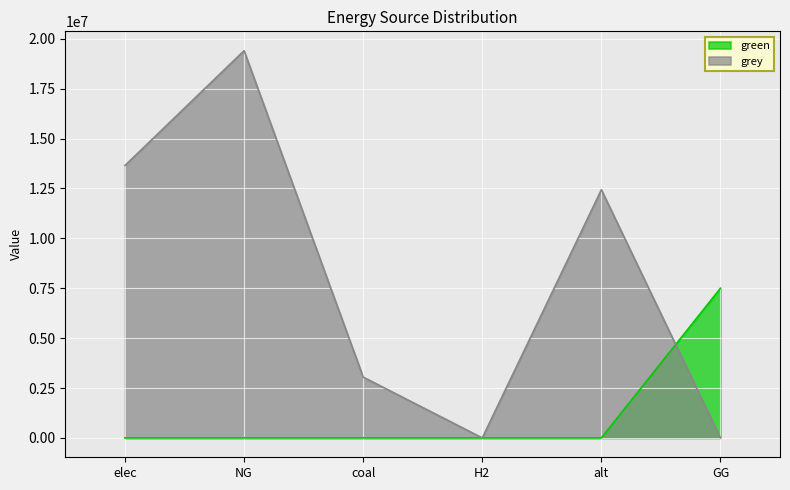

At which label does grey reach its peak?

NG